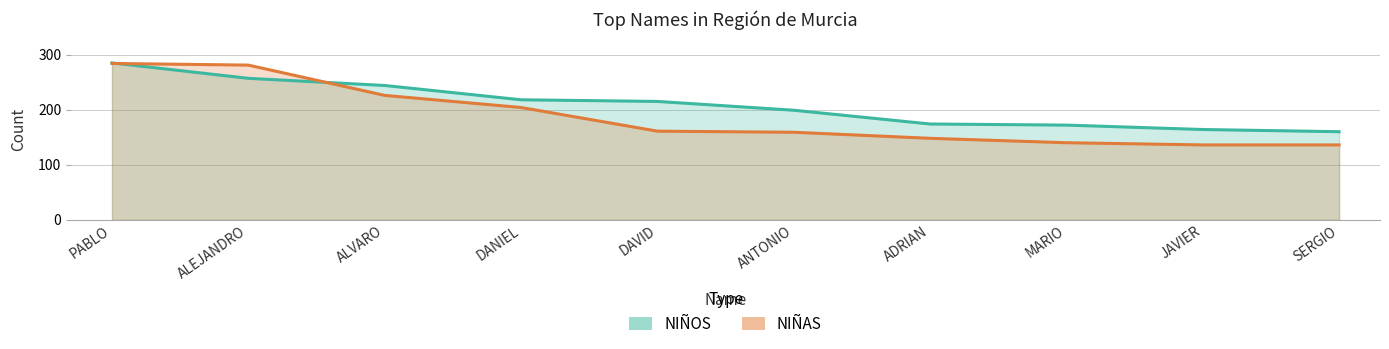

How many data points in NIÑOS are less than 215?

5